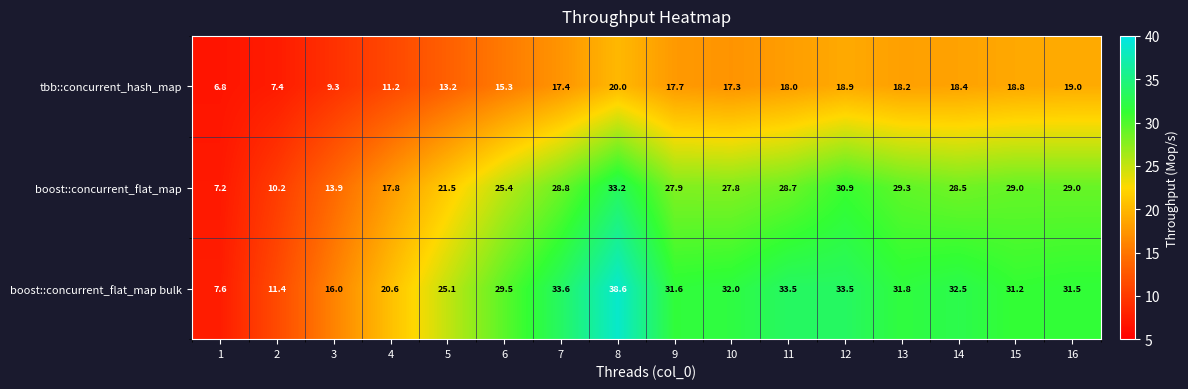

What is the greatest value displayed?

38.6